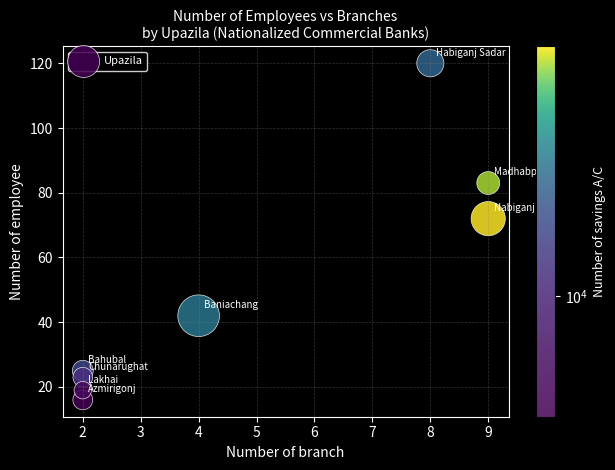

What Y value in the scatter plot is closest to 68?

72